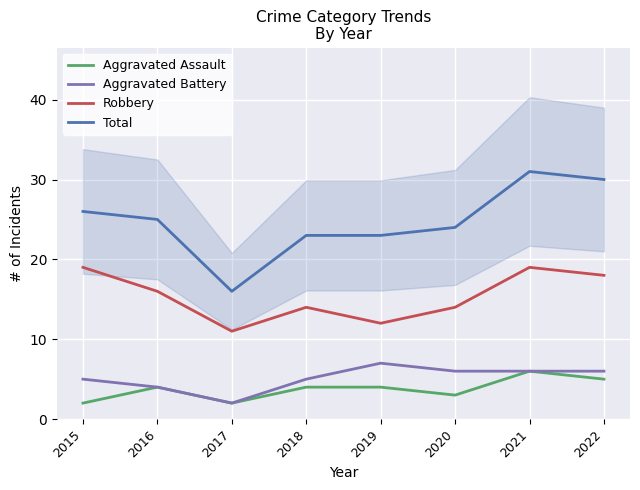

At which label does Robbery reach its peak?

2015